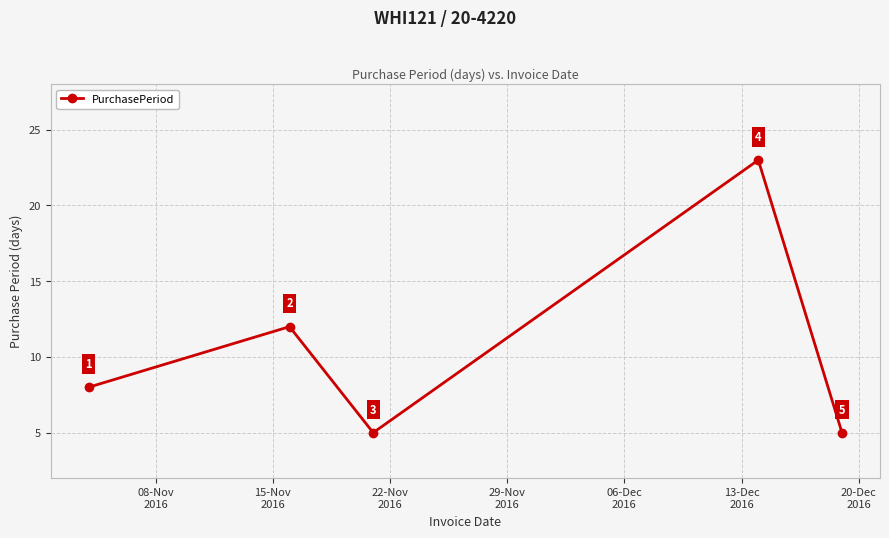

Is this an area chart (filled region under the line)?

No